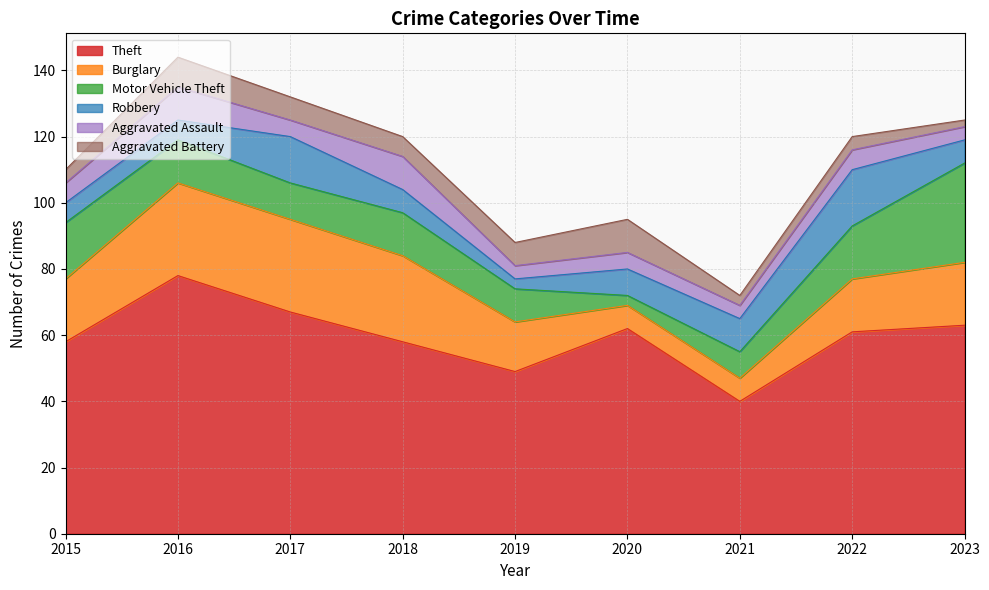

Read the Aggravated Battery value at 2020.

10